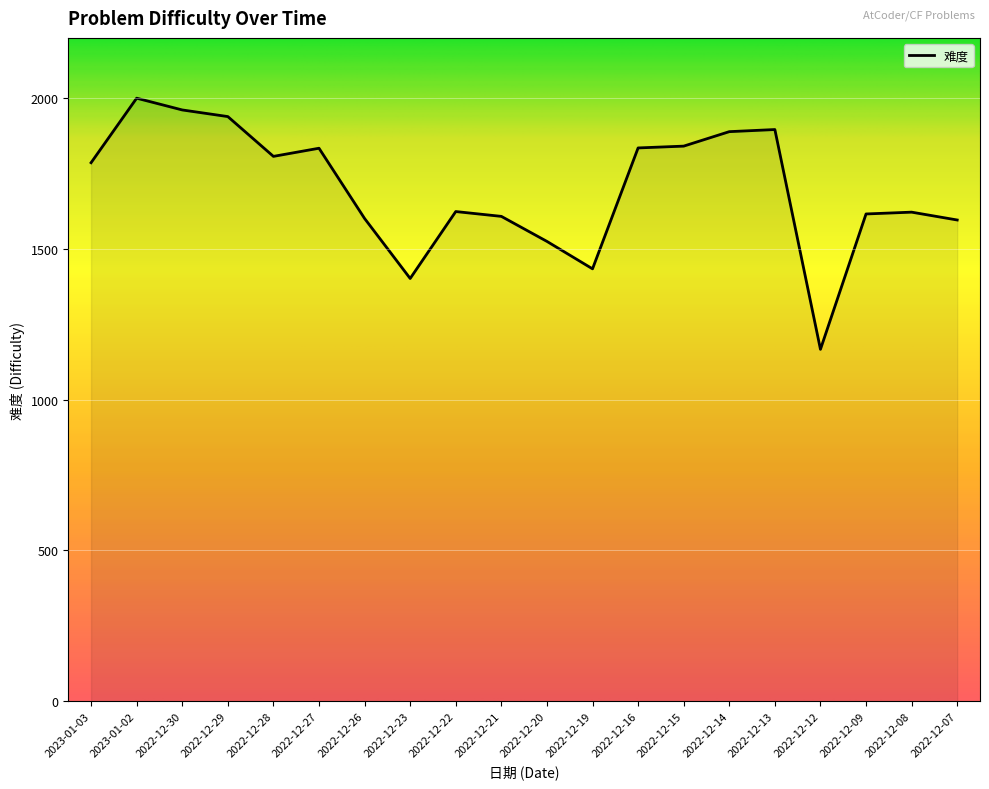

Which label corresponds to the smallest value in the chart?

2022-12-12